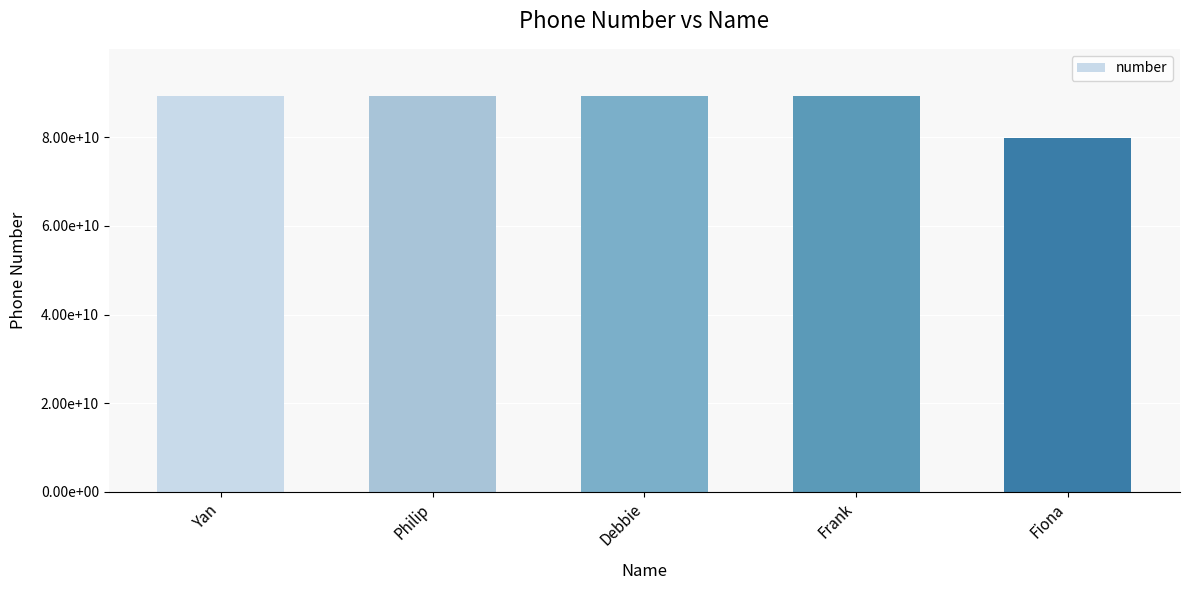

Which has a higher value, Frank or Yan?

Frank